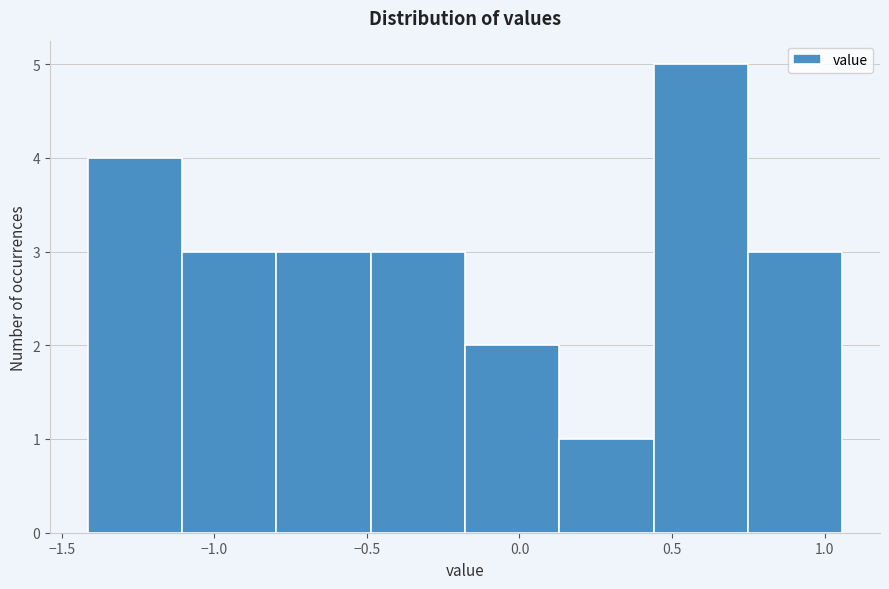

Which range on the x-axis has the tallest bar?

0.45 to 0.75